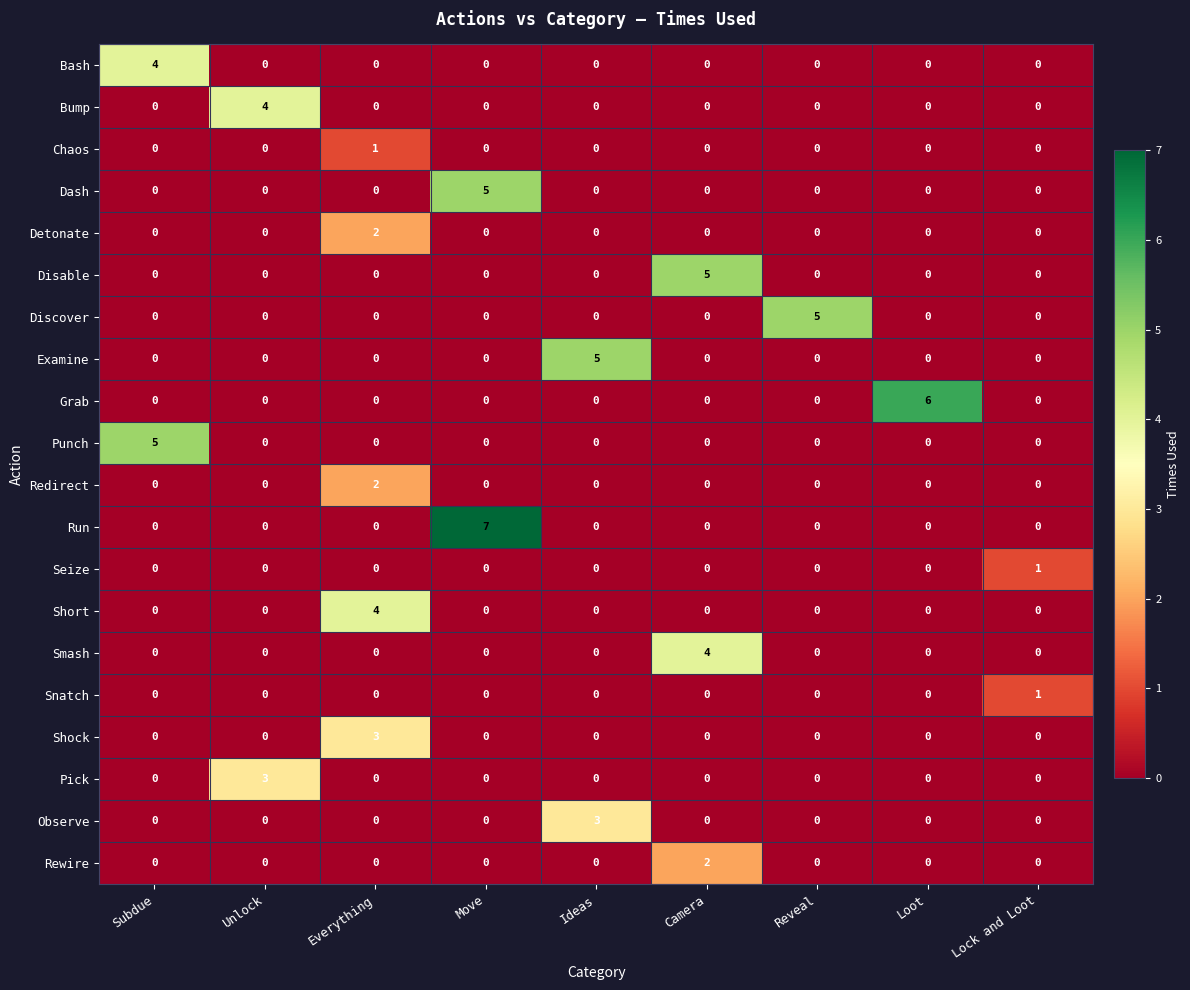

What is the total value across all series at Lock and Loot?

2